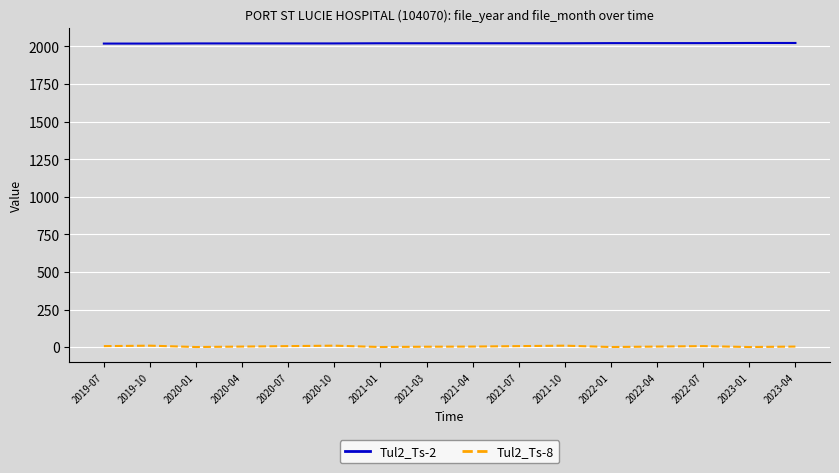

Rank the series by their average value, from highest to lowest.

Tul2_Ts-2, Tul2_Ts-8